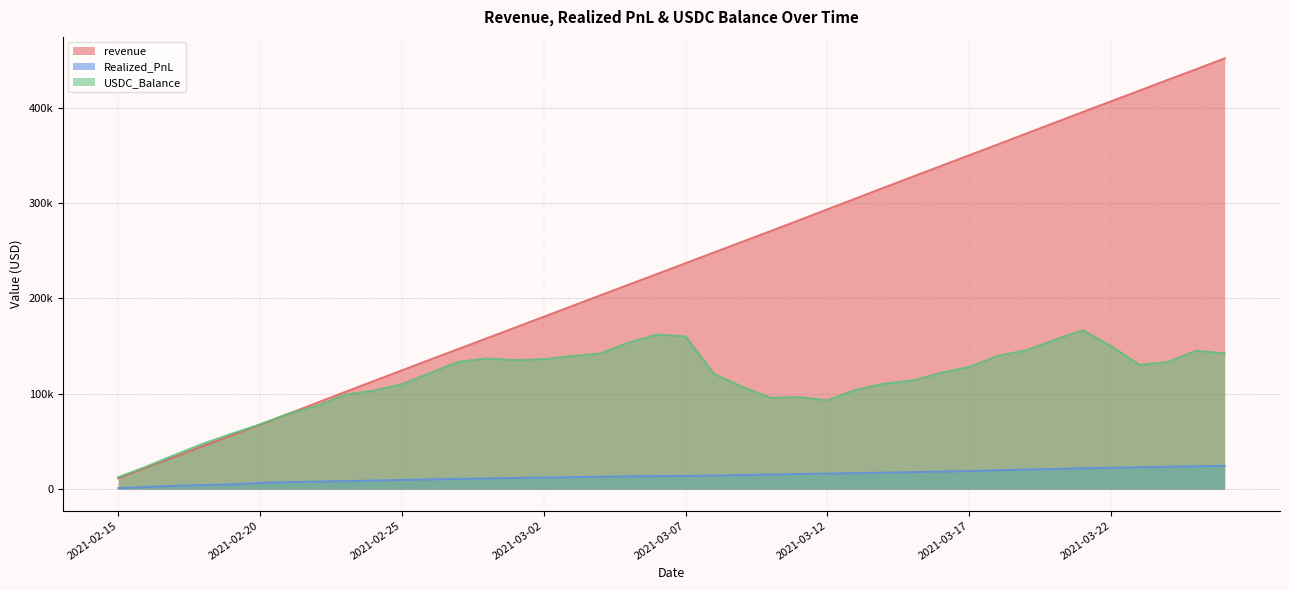

What is the smallest value displayed?

1063.3